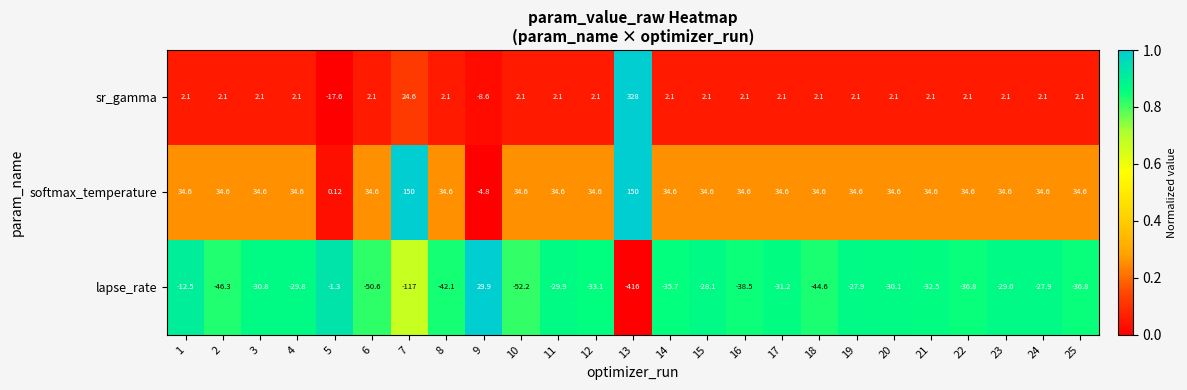

Which series has the largest range (max minus min)?

lapse_rate